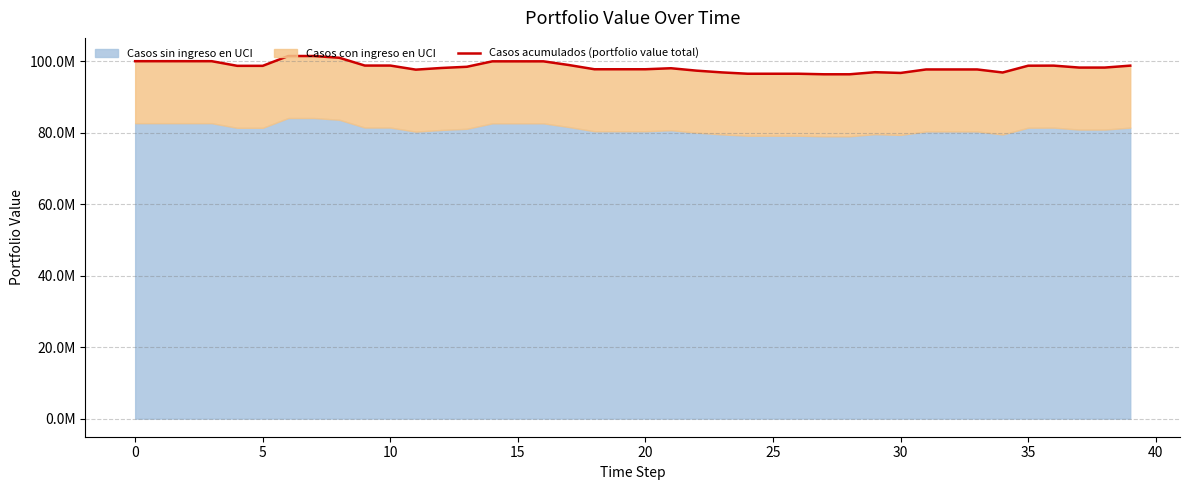

How many values exceed 98214048?

21